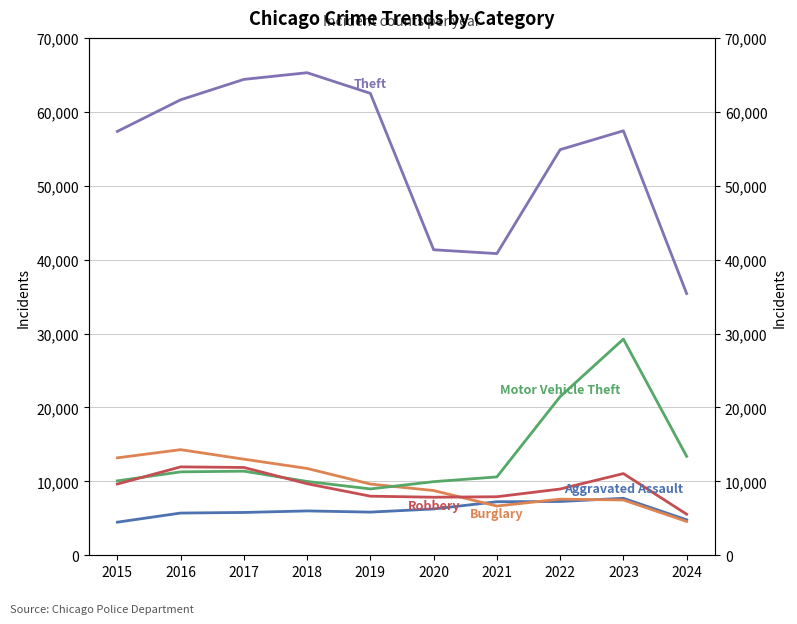

What is the greatest value displayed?

65289